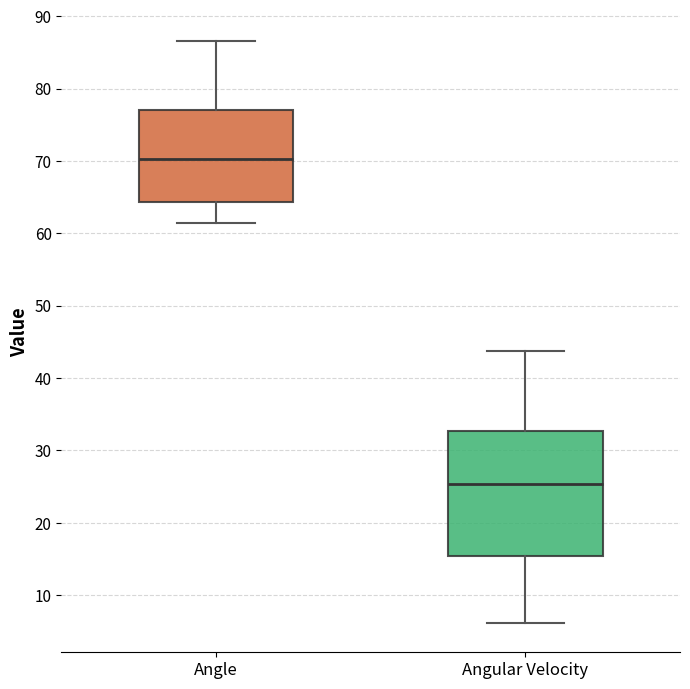

Which box has the lowest median line?

Angular Velocity